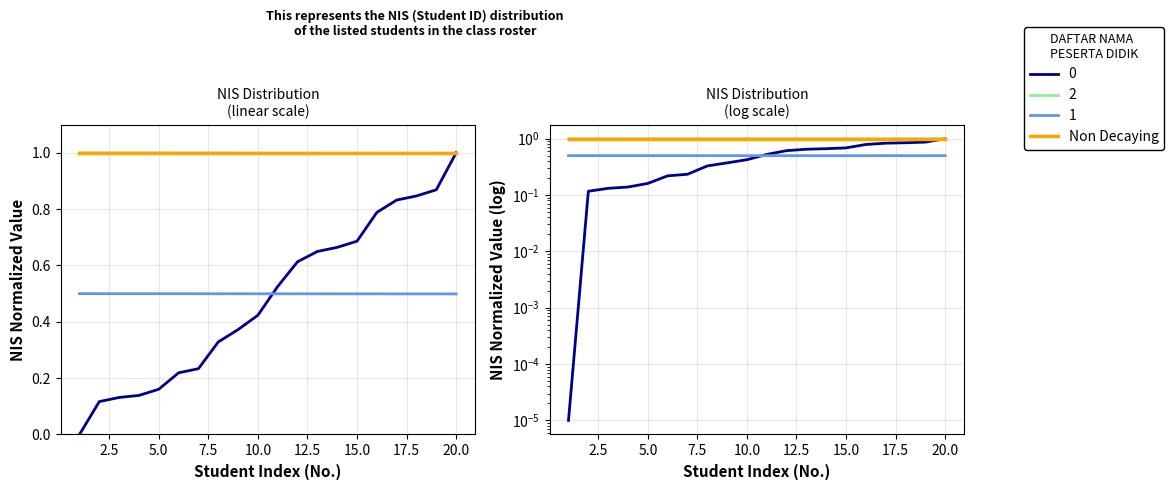

True or false: NIS has more than 0 points higher than both neighbors.

False